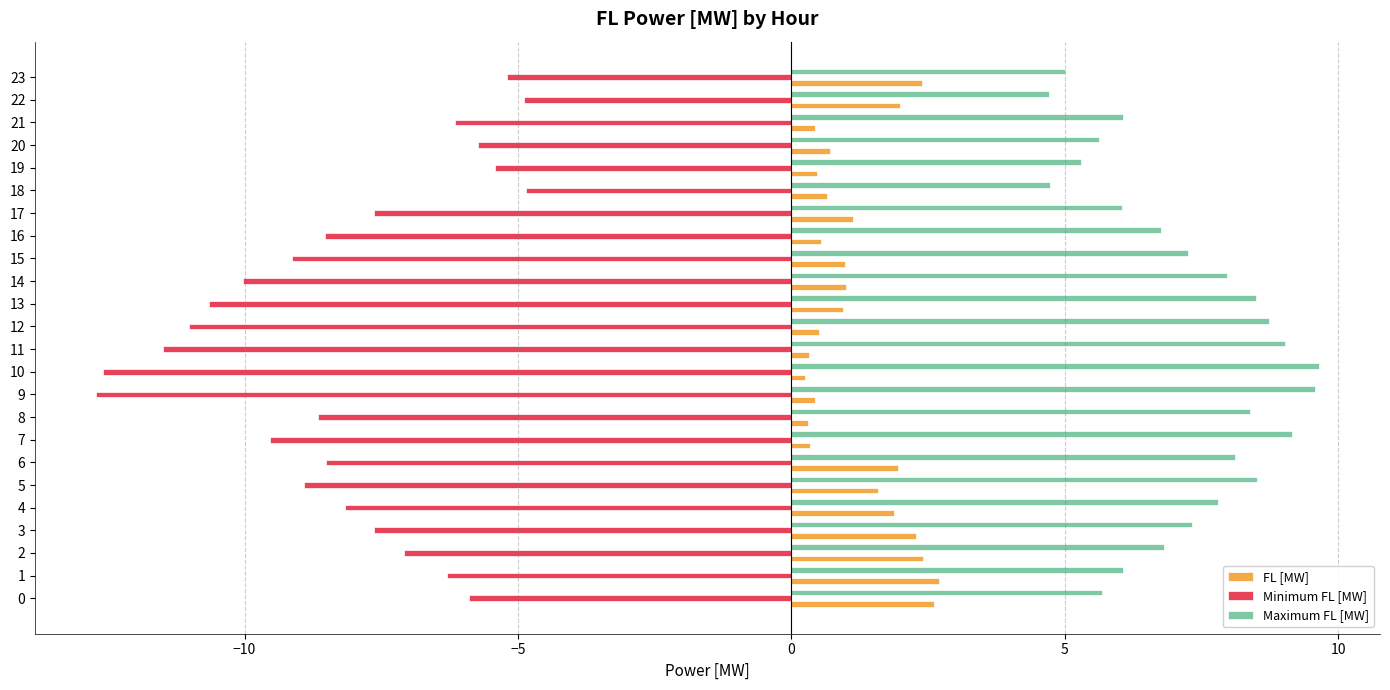

Which series has the largest total across all categories?

Maximum FL [MW]